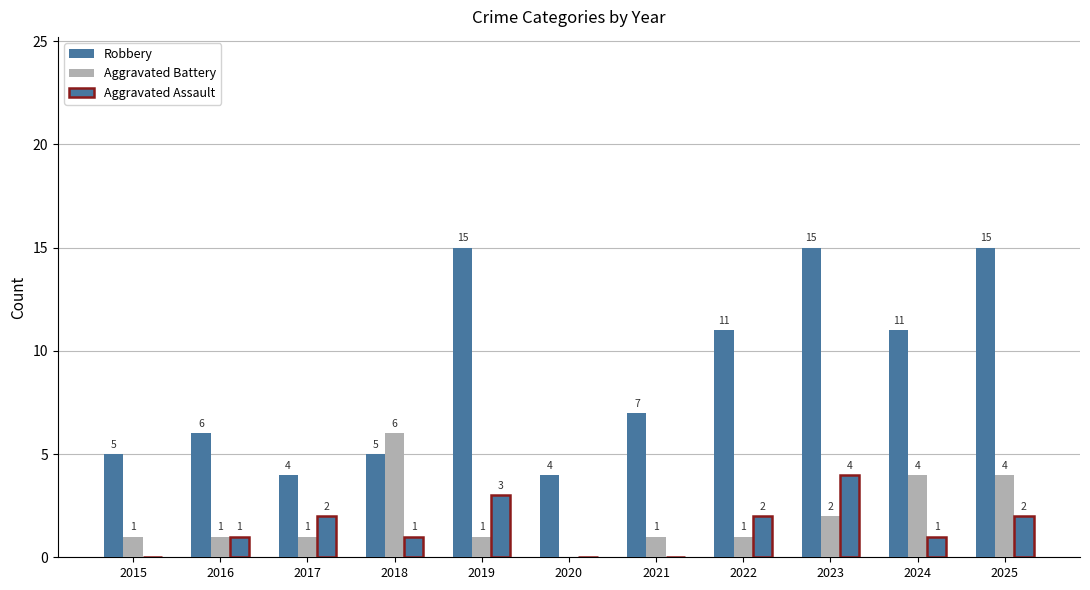

Rank the series at 2017 from highest to lowest value.

Robbery, Aggravated Assault, Aggravated Battery